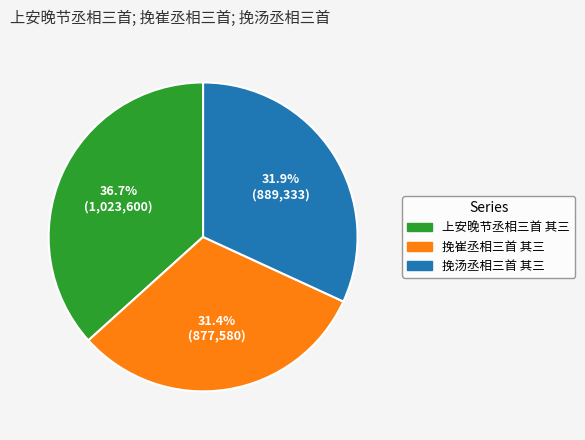

Is it true that 上安晚节丞相三首 其三 is 42% of the pie?

False